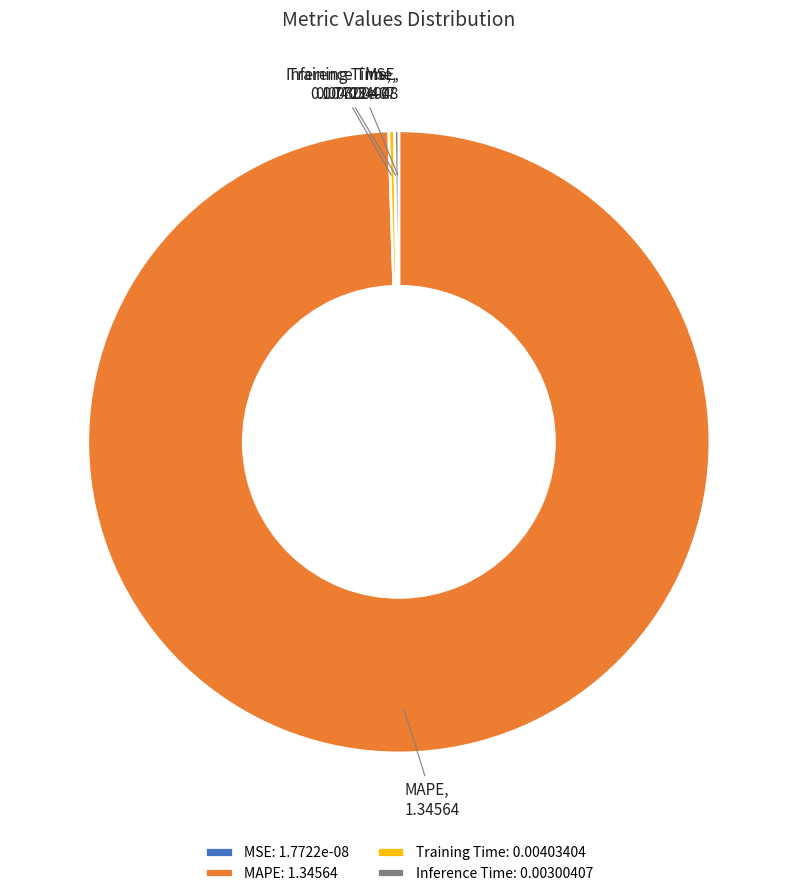

Is it true that Training Time is 0% of the pie?

True